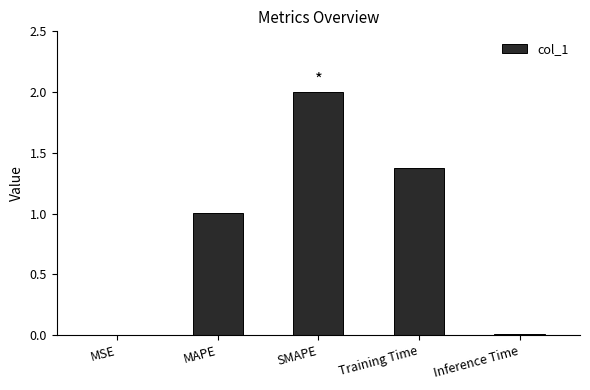

What value does the data have at Training Time?

1.4